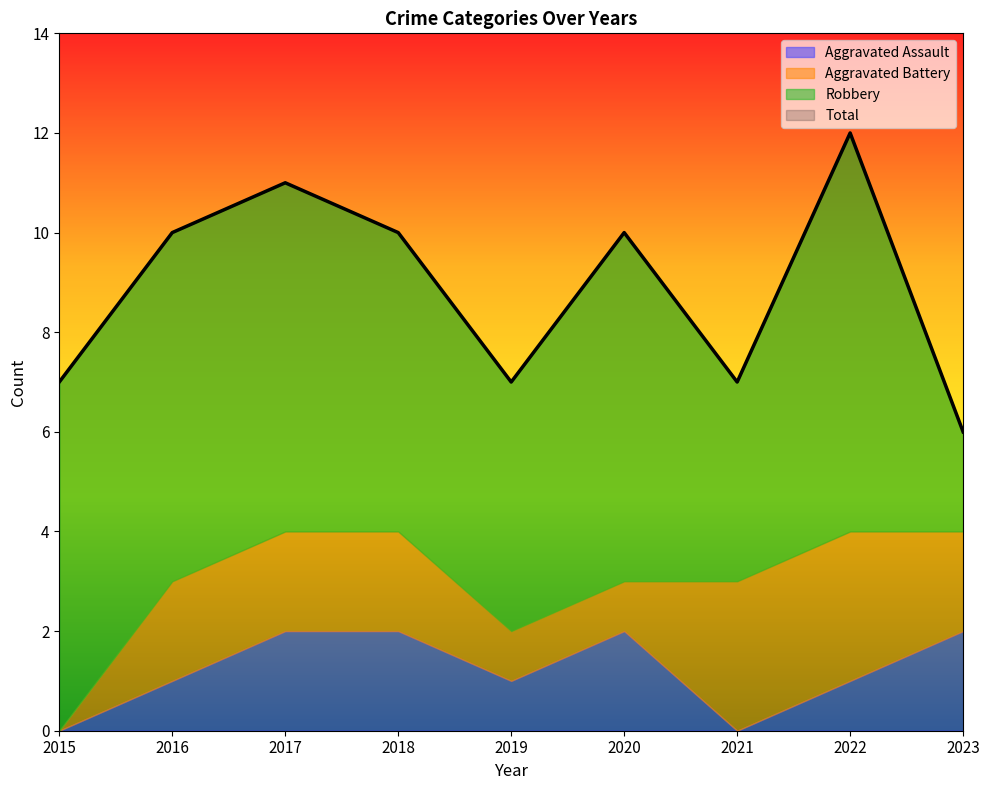

What is the difference between the maximum and minimum values in the Aggravated Battery series?

3